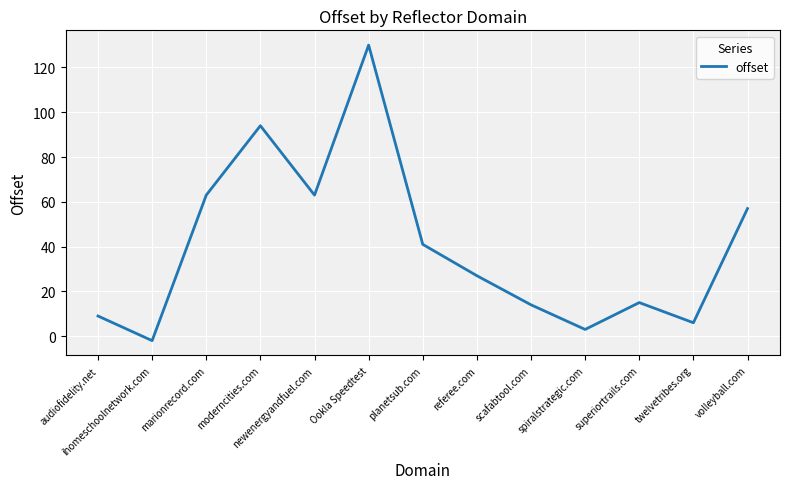

The value at volleyball.com is 30. True or false?

False